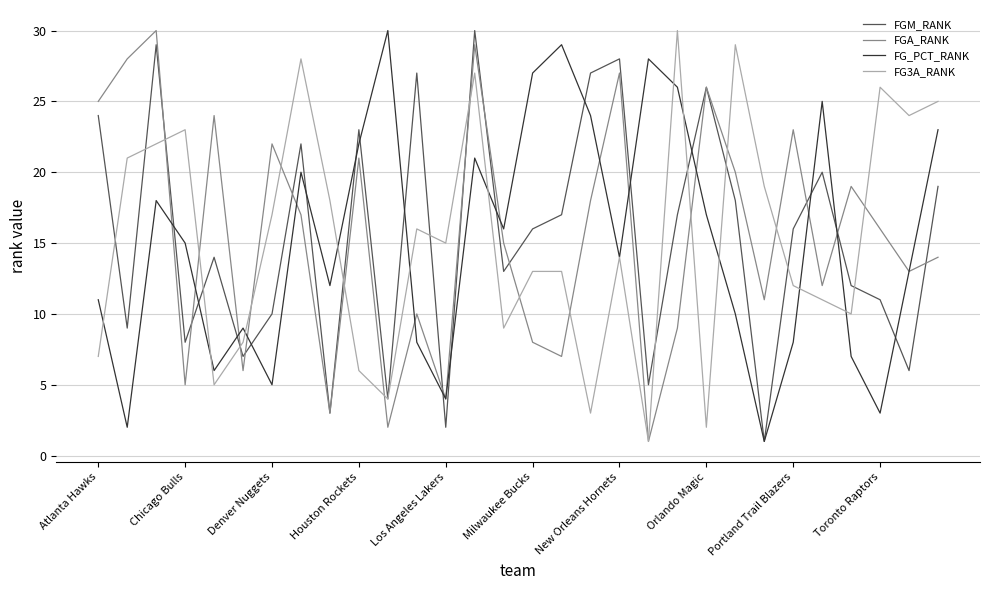

How many lines are shown in the chart?

4